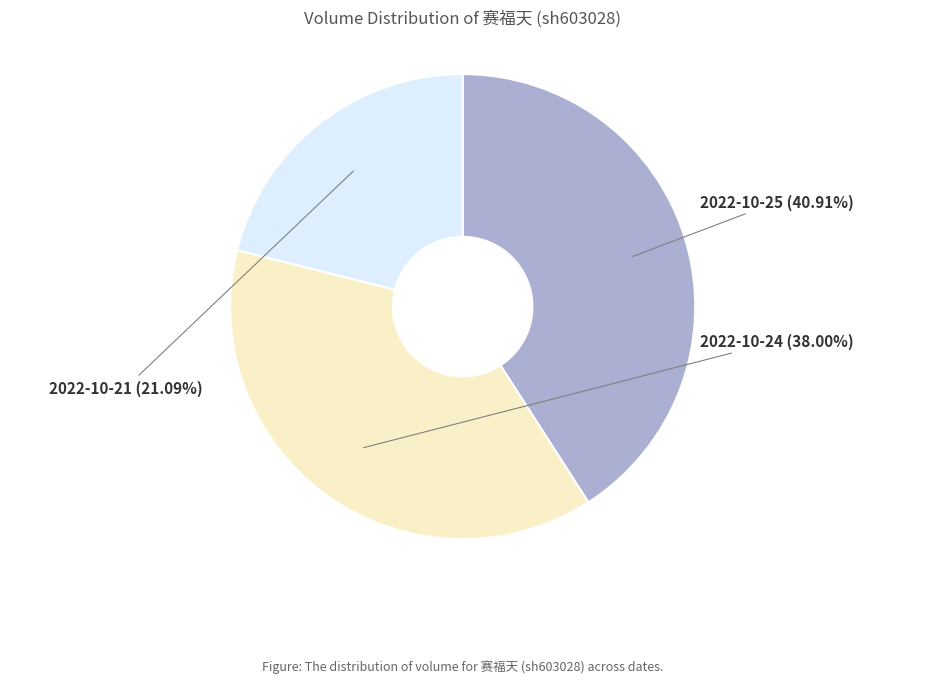

How many segments does this pie chart have?

3